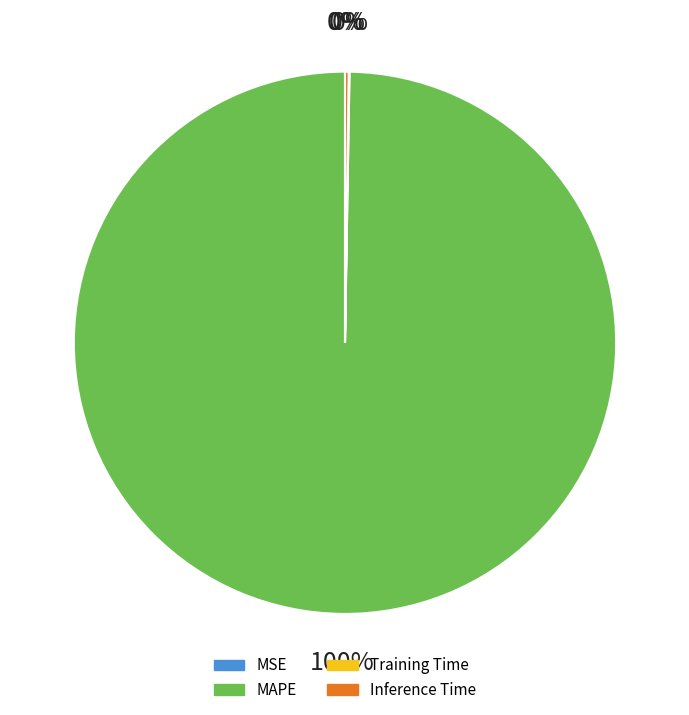

Does Inference Time account for over 50% of the chart?

No